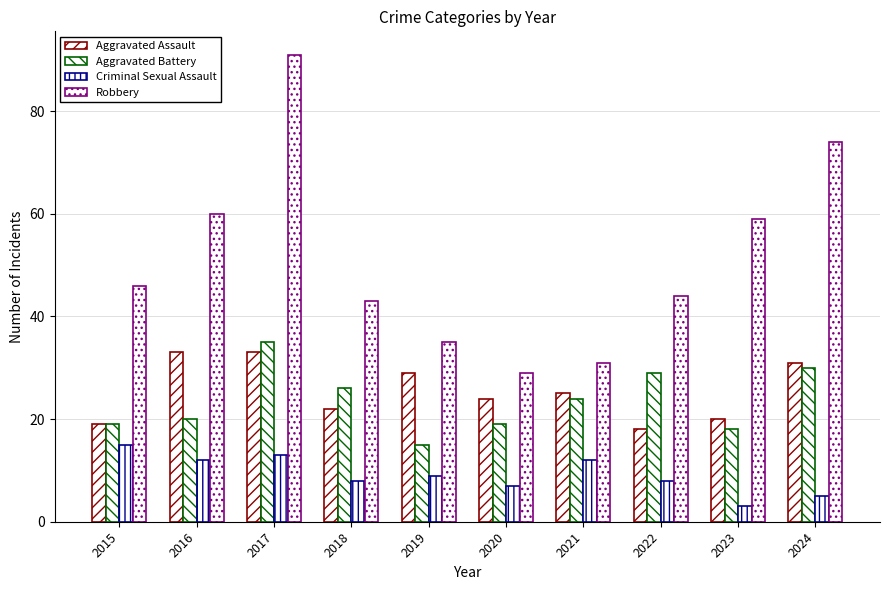

What is the maximum value shown in the chart?

91